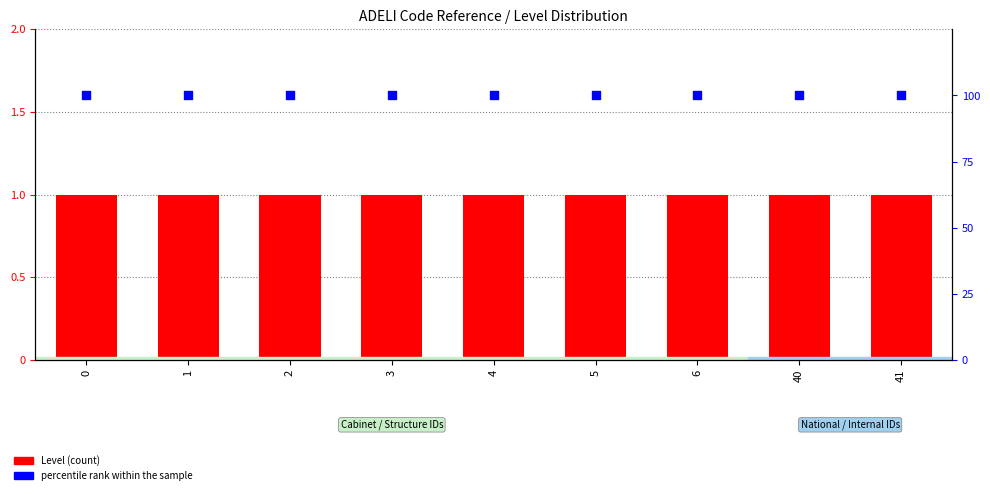

At how many categories does at least one series exceed 22?

9